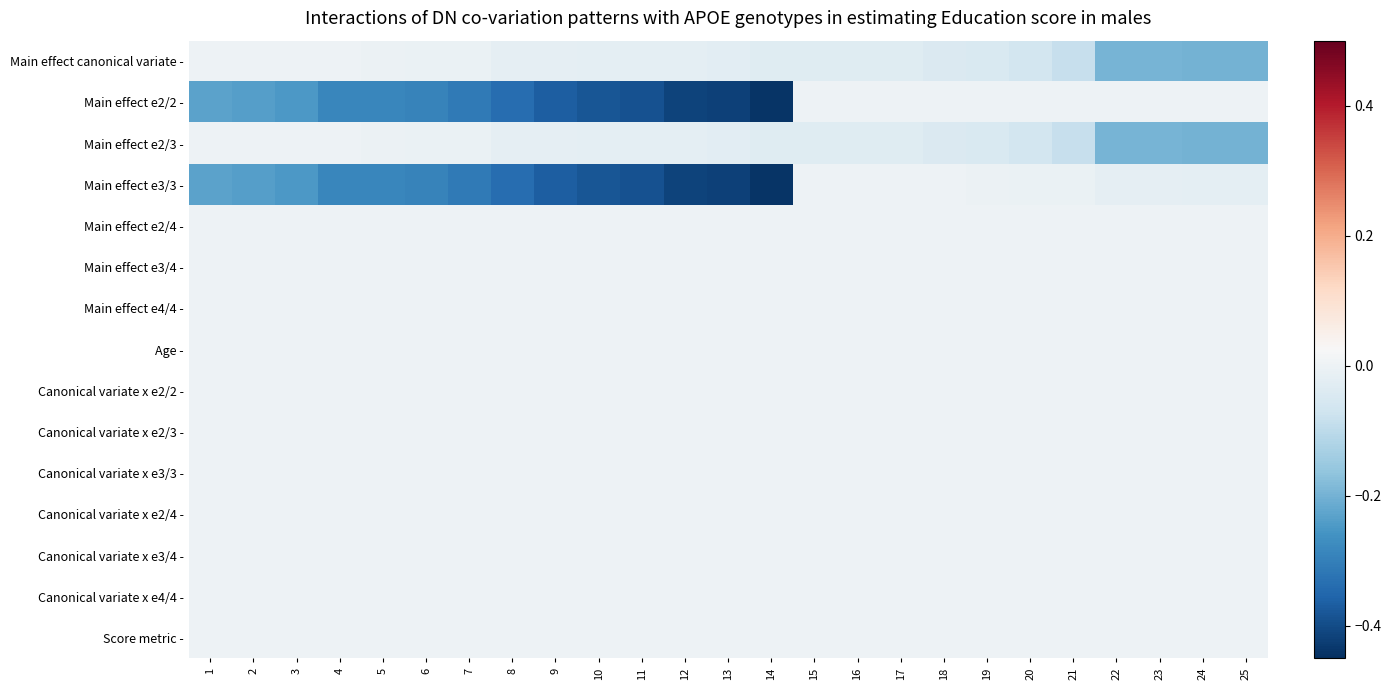

What is the smallest value displayed?

-0.4